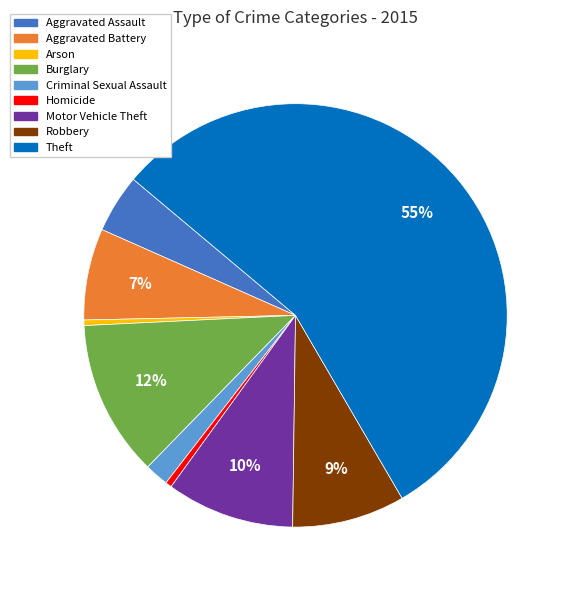

To the nearest percent, what is the combined percentage of Arson and Criminal Sexual Assault?

2%